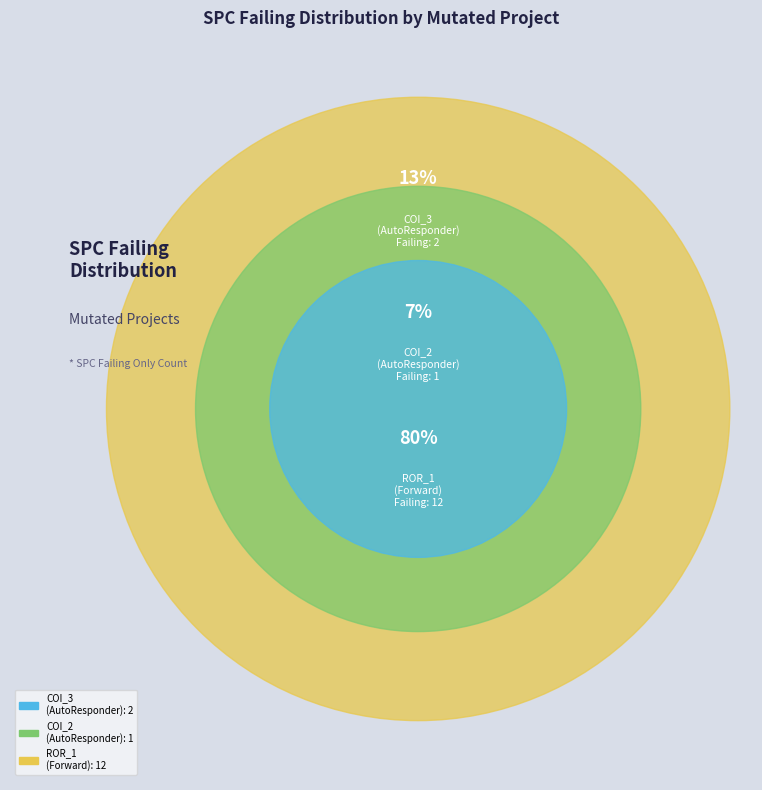

Count the number of slices in the pie.

3